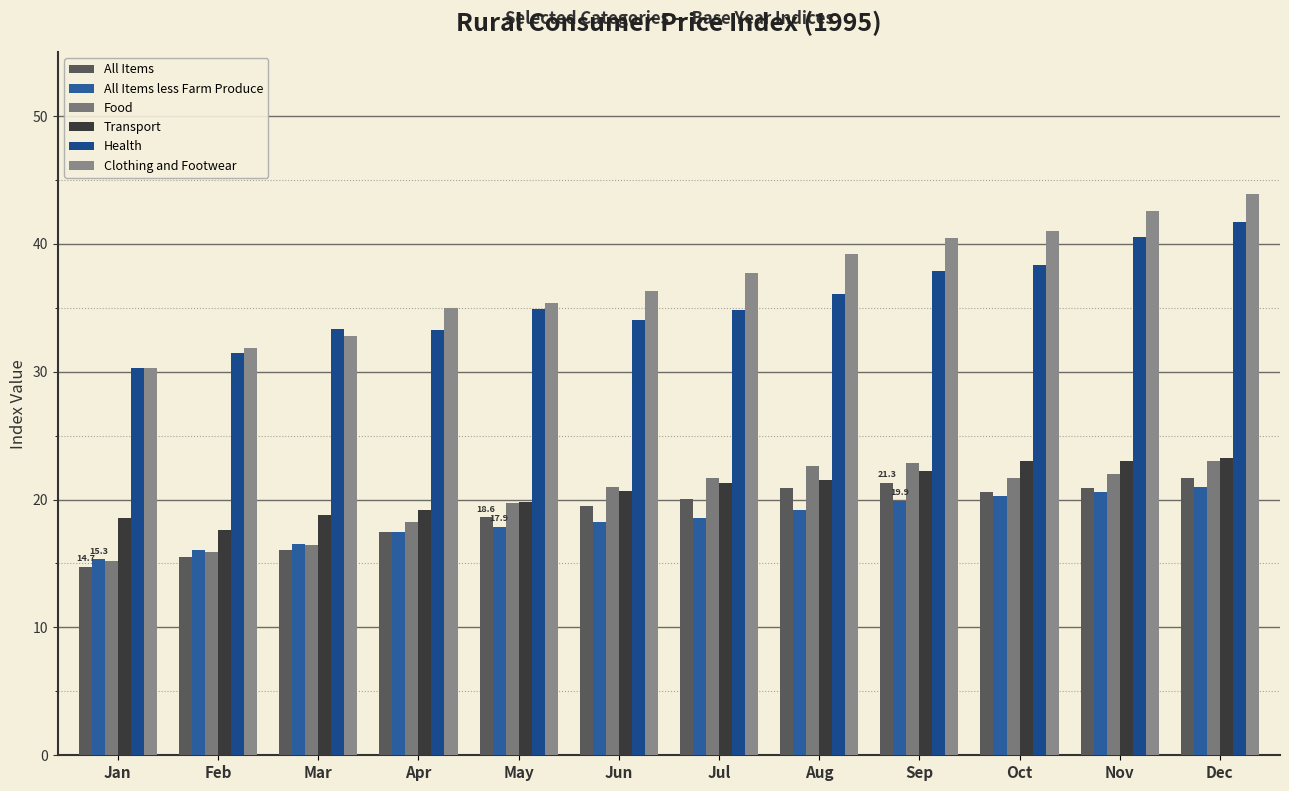

What are all the series names shown in the legend?

All Items, All Items less Farm Produce, Food, Transport, Health, Clothing and Footwear